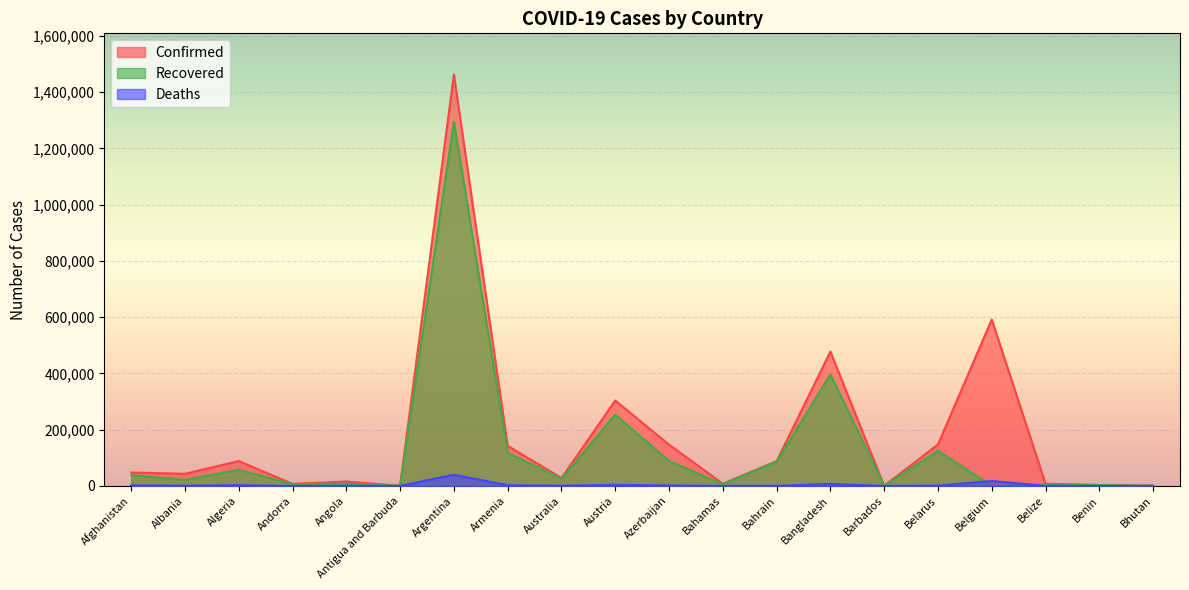

Is the value of Confirmed at Afghanistan greater than the value of Recovered at Benin?

Yes